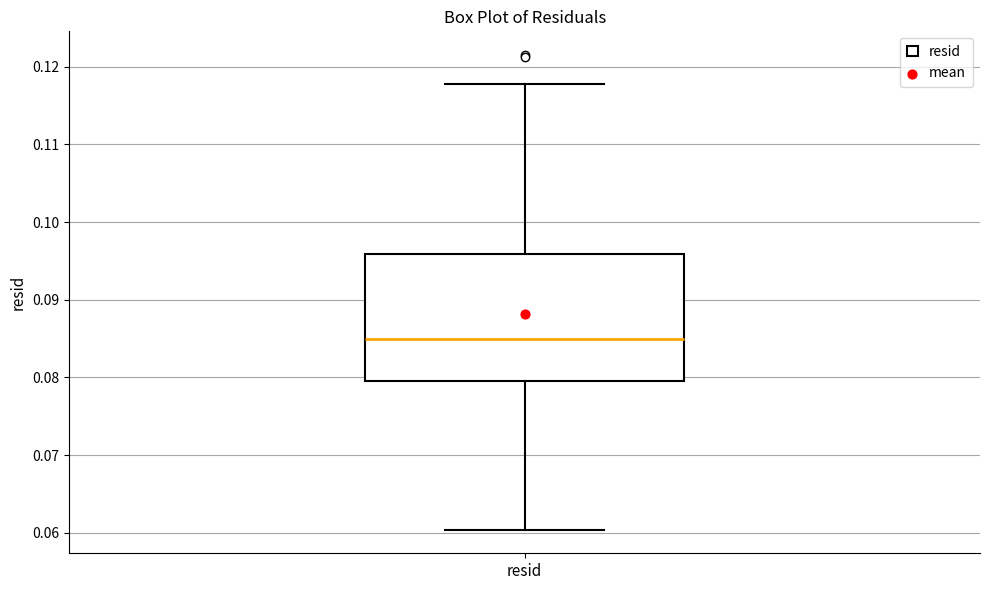

Where is the lower edge of the box for resid on the y-axis? The values are not printed on the chart, so give them approximately, as read against the axis.

0.079